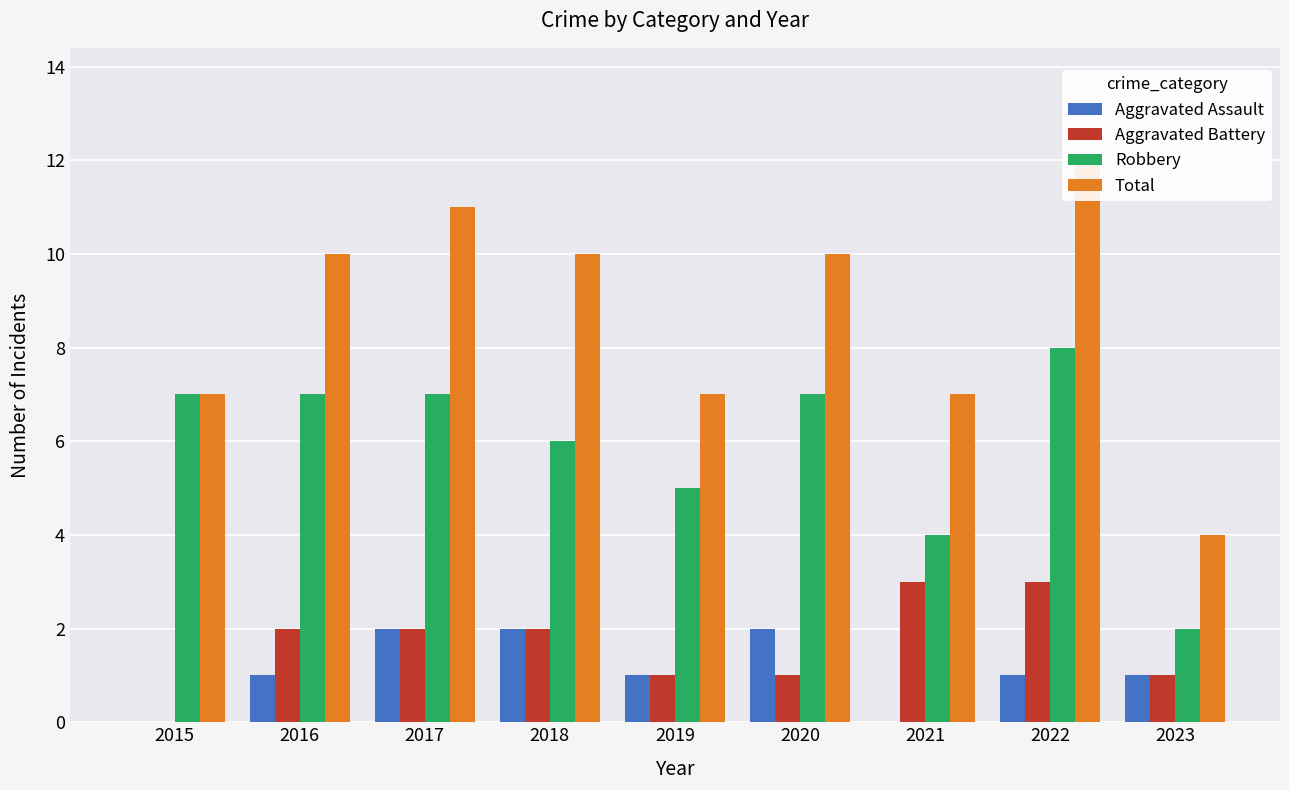

At how many categories does at least one series exceed 5?

8